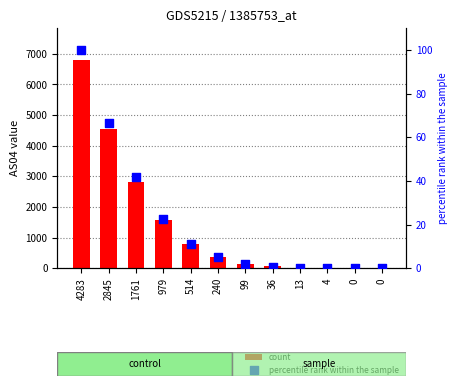

What are all the series names shown in the legend?

count, percentile rank within the sample